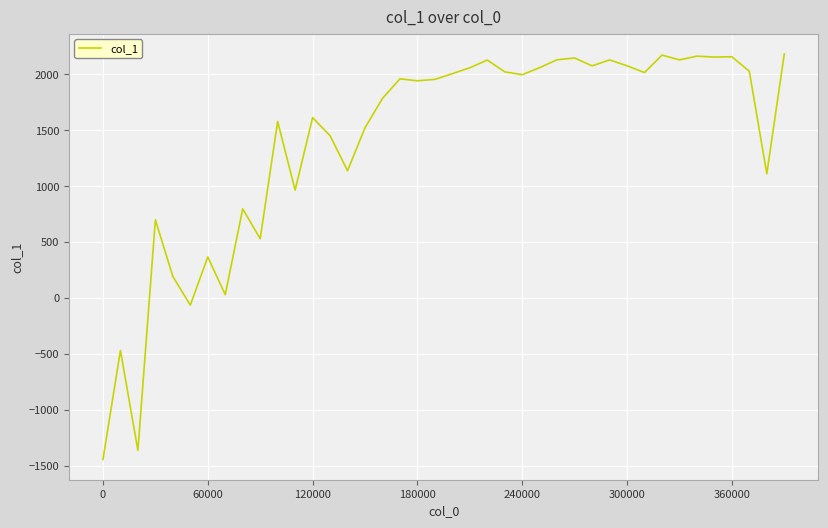

What is the difference between the maximum and minimum values?

3620.9